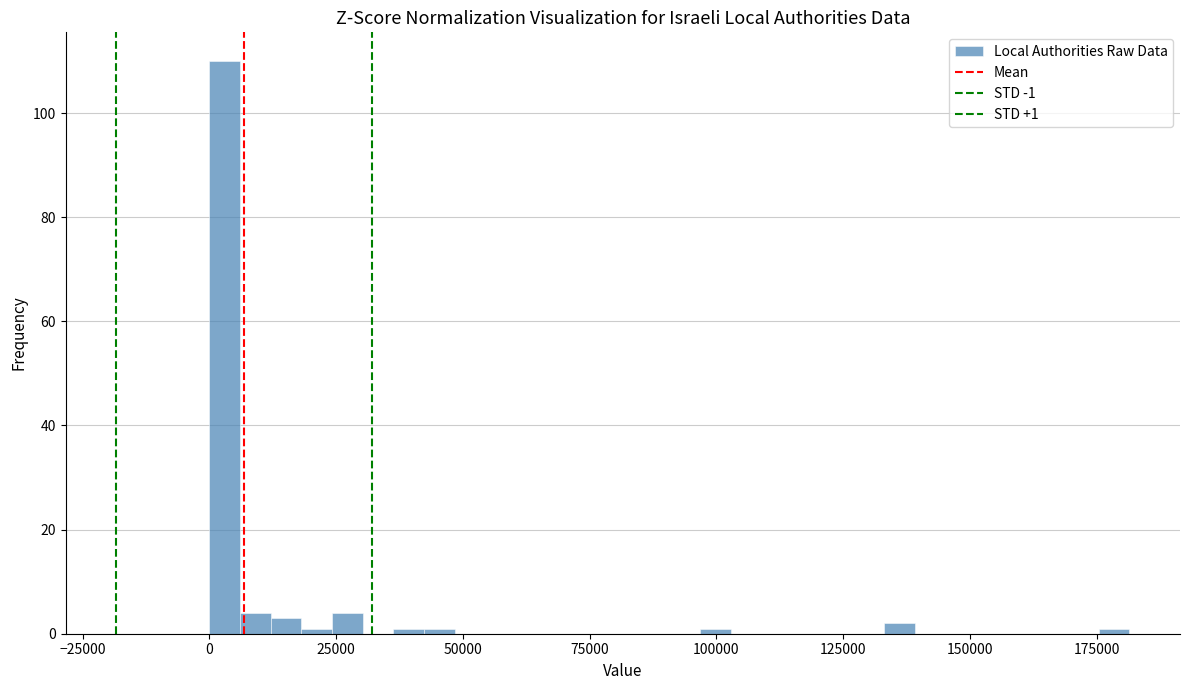

Read against the x-axis, roughly where is the centre of the tallest bar?

5000